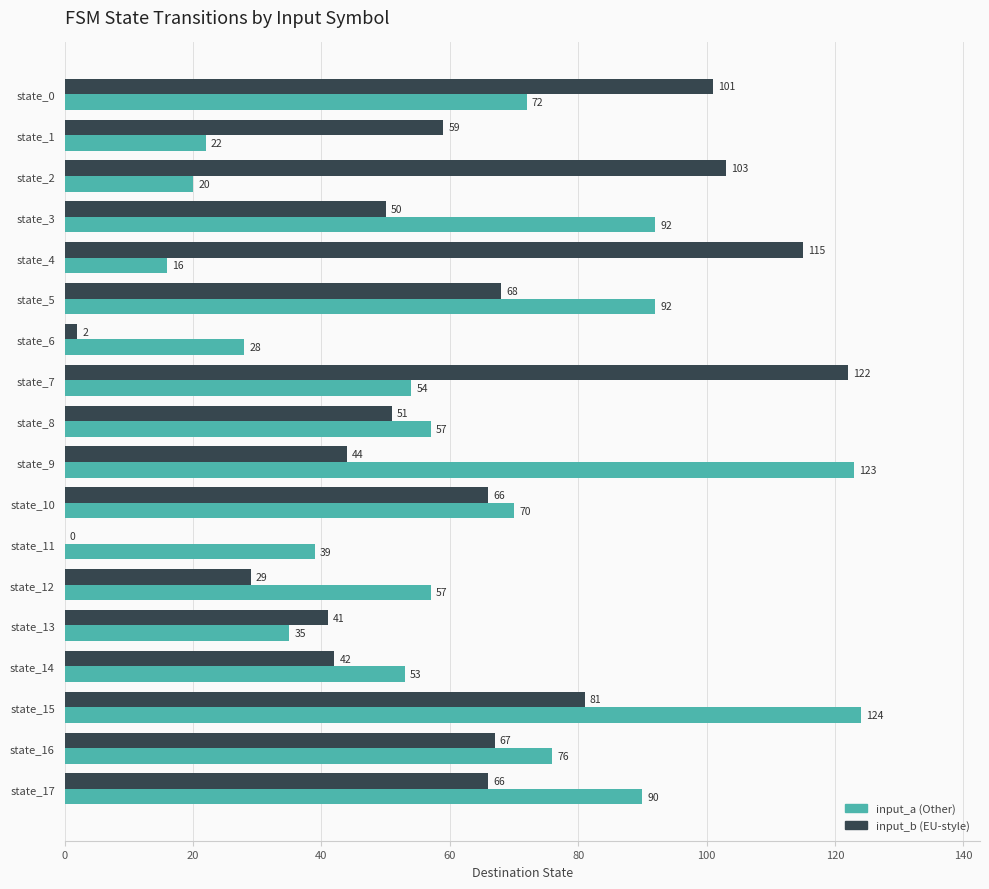

What is the maximum value shown in the chart?

124